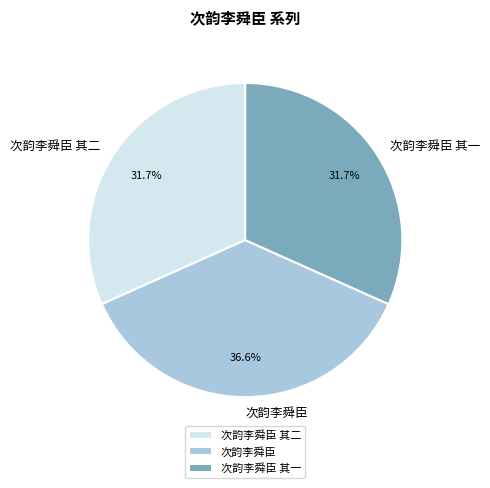

Between 次韵李舜臣 and 次韵李舜臣 其二, which is larger?

次韵李舜臣